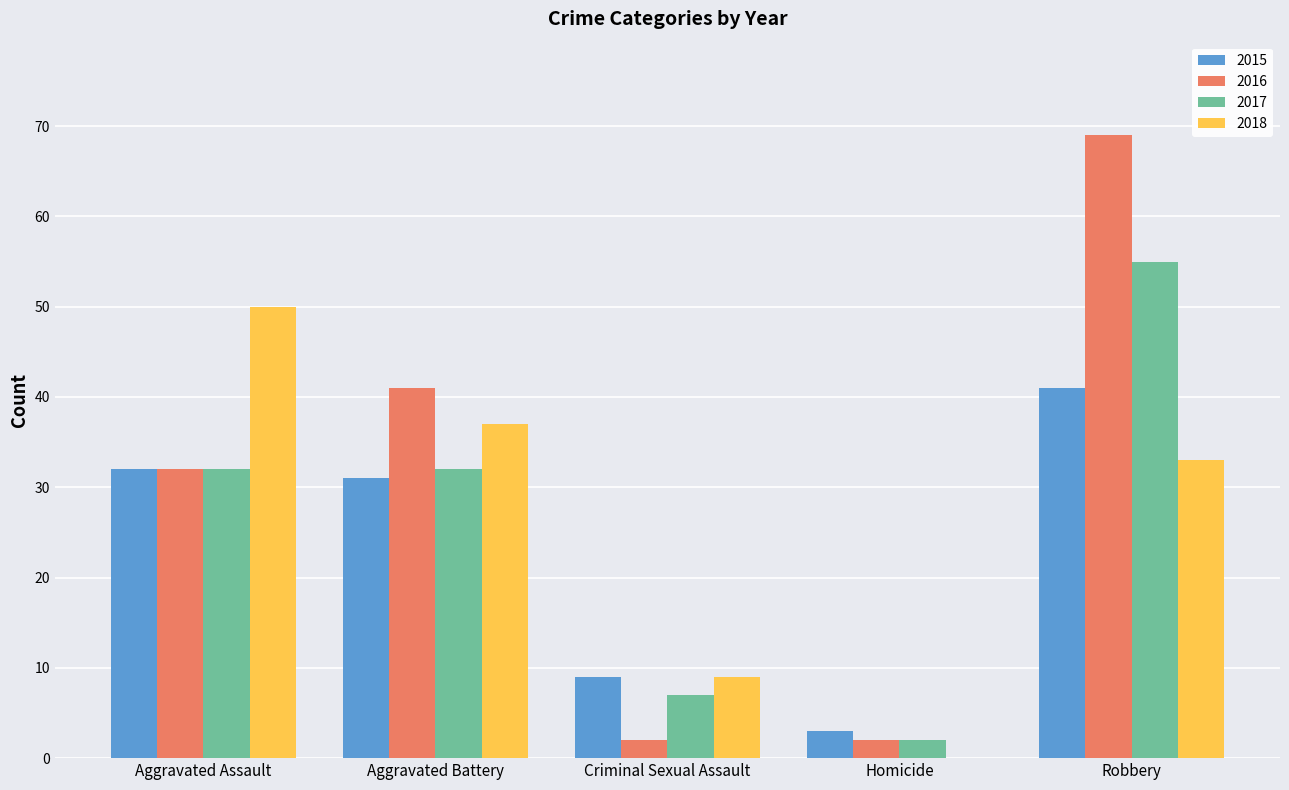

Which series has the largest total across all categories?

2016